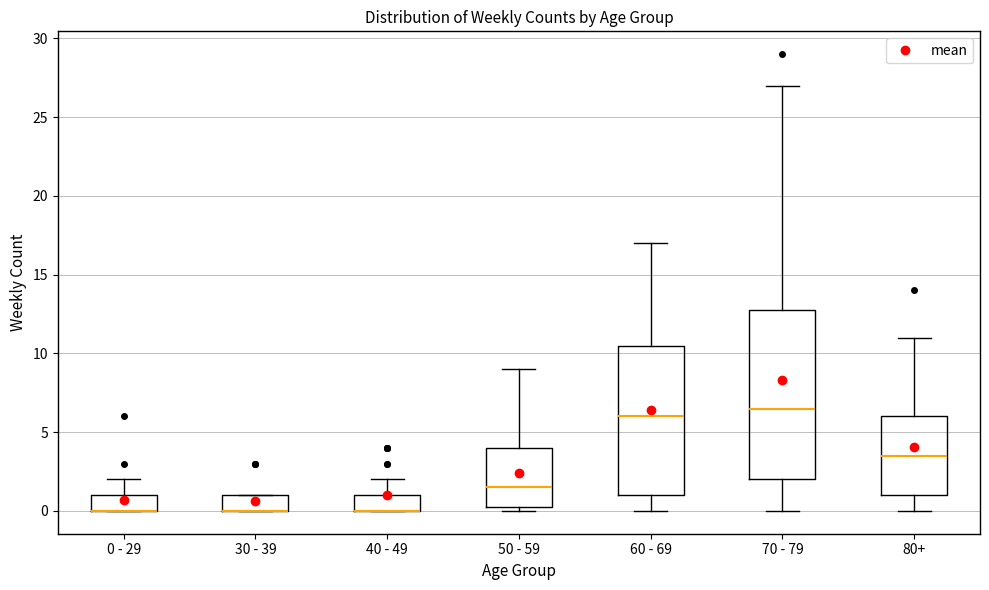

Reading left to right, read every box against the y-axis: the position of its median line, the range the box covers, and the ends of its whiskers. The values are not printed on the chart, so give them approximately, as read against the axis.

0 - 29: median 0.0 (drawn on the box's lower edge), box 0.0 to 1.0, whiskers 0.0 to 2.0
30 - 39: median 0.0 (drawn on the box's lower edge), box 0.0 to 1.0, whiskers 0.0 to 1.0
40 - 49: median 0.0 (drawn on the box's lower edge), box 0.0 to 1.0, whiskers 0.0 to 2.0
50 - 59: median 1.5, box 0.5 to 4.0, whiskers 0.0 to 9.0
60 - 69: median 6.0, box 1.0 to 10.5, whiskers 0.0 to 17.0
70 - 79: median 6.5, box 2.0 to 13.0, whiskers 0.0 to 27.0
80+: median 3.5, box 1.0 to 6.0, whiskers 0.0 to 11.0